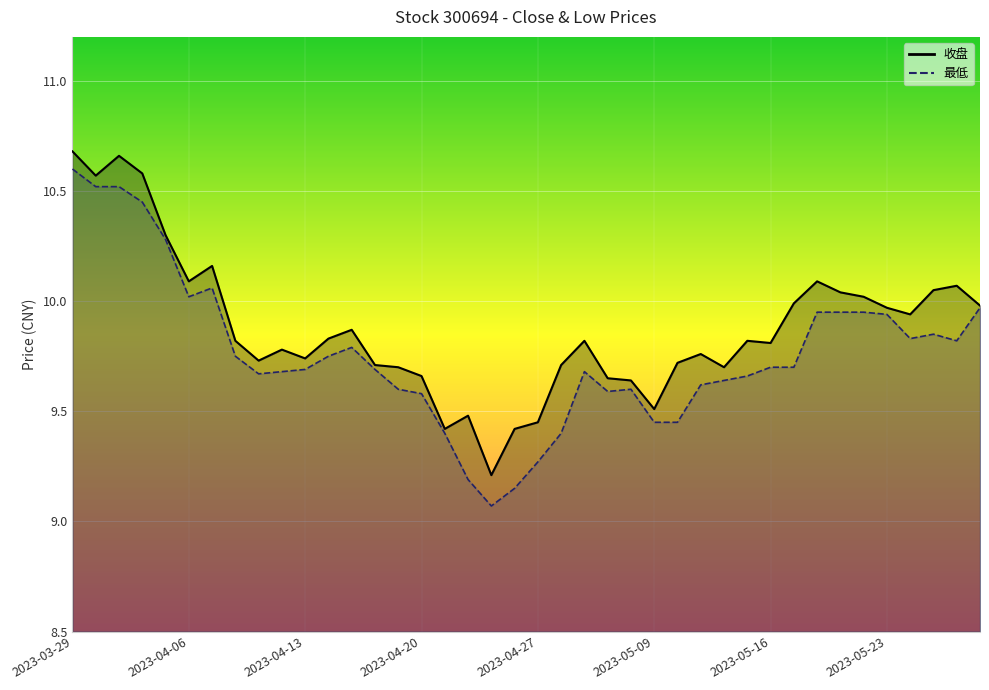

Reading left to right, transcribe all the data shown in this chart.

收盘: 10.7	10.6	10.7	10.6	10.3	10.1	10.2	9.8	9.7	9.8	9.7	9.8	9.9	9.7	9.7	9.7	9.4	9.5	9.2	9.4	9.4	9.7	9.8	9.7	9.6	9.5	9.7	9.8	9.7	9.8	9.8	10.0	10.1	10.0	10.0	10.0	9.9	10.1	10.1	10.0
最低: 10.6	10.5	10.5	10.4	10.3	10.0	10.1	9.8	9.7	9.7	9.7	9.8	9.8	9.7	9.6	9.6	9.4	9.2	9.1	9.2	9.3	9.4	9.7	9.6	9.6	9.4	9.4	9.6	9.6	9.7	9.7	9.7	9.9	9.9	9.9	9.9	9.8	9.8	9.8	10.0